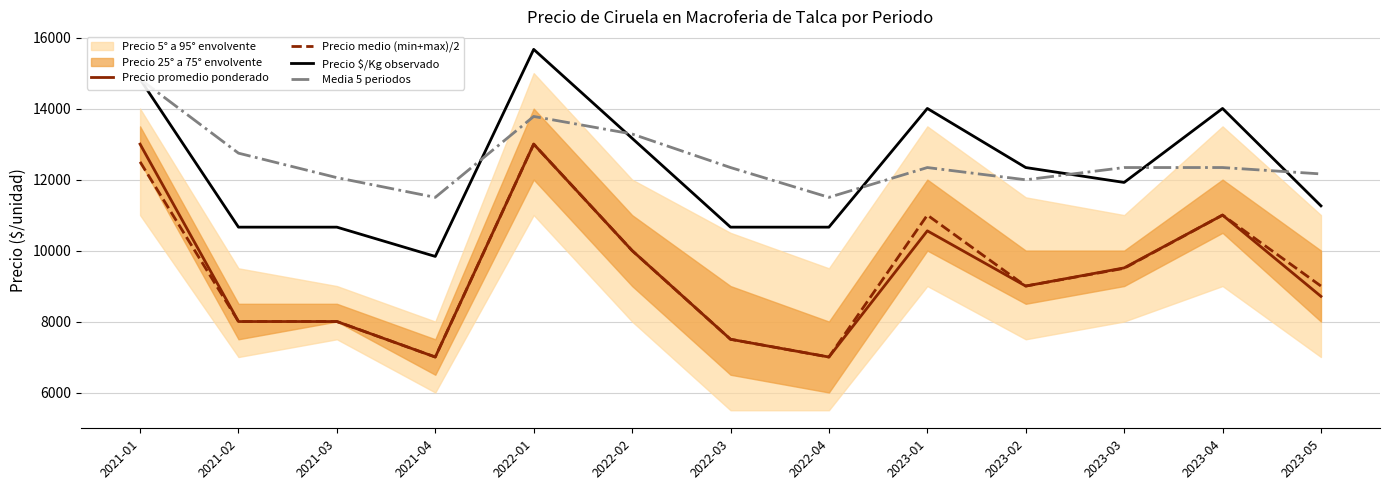

In Precio $/Kg observado, how many points are higher than both neighbors (excluding endpoints)?

3